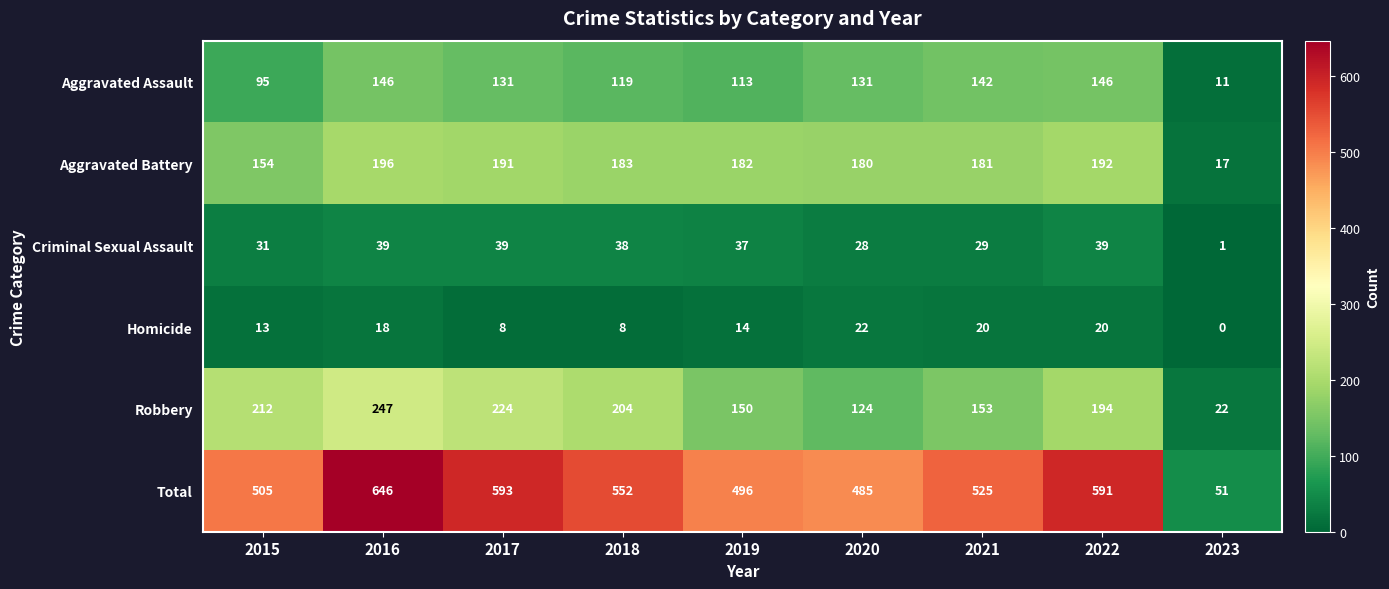

At which label does Total first exceed 525?

2016